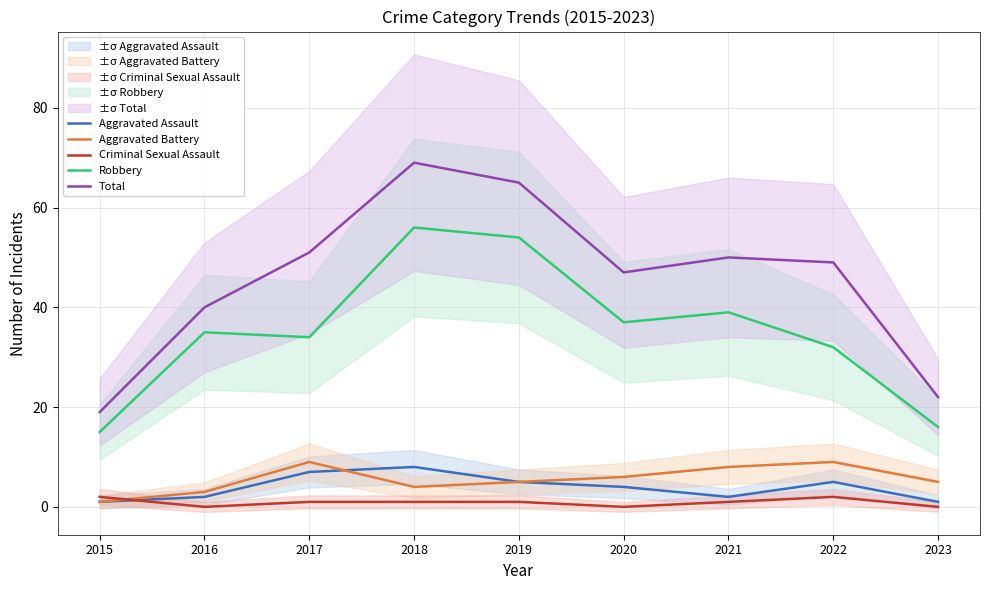

Count the Criminal Sexual Assault values in the range 0 to 1.

7